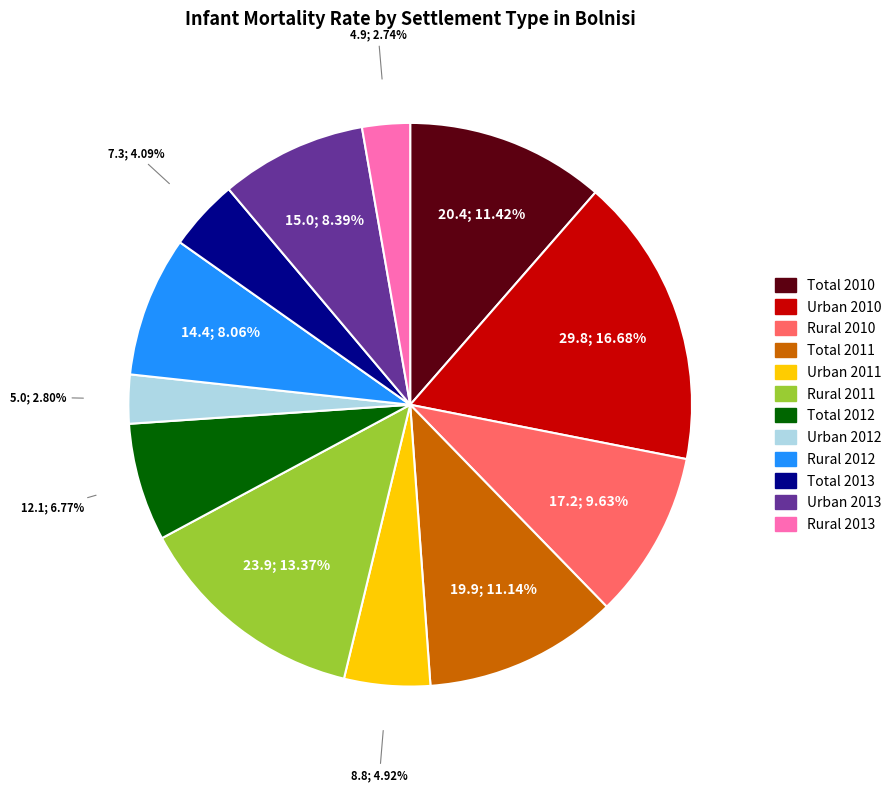

Is there a majority slice in this chart?

No